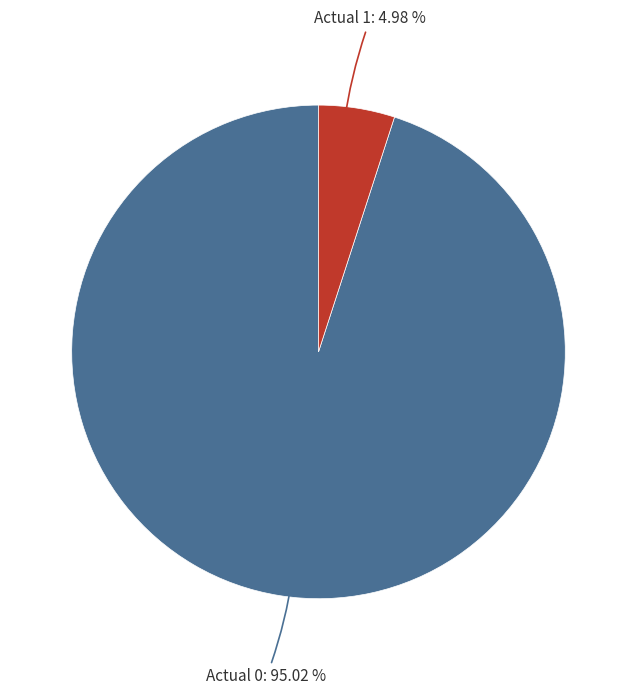

Does any single category account for the majority?

Yes